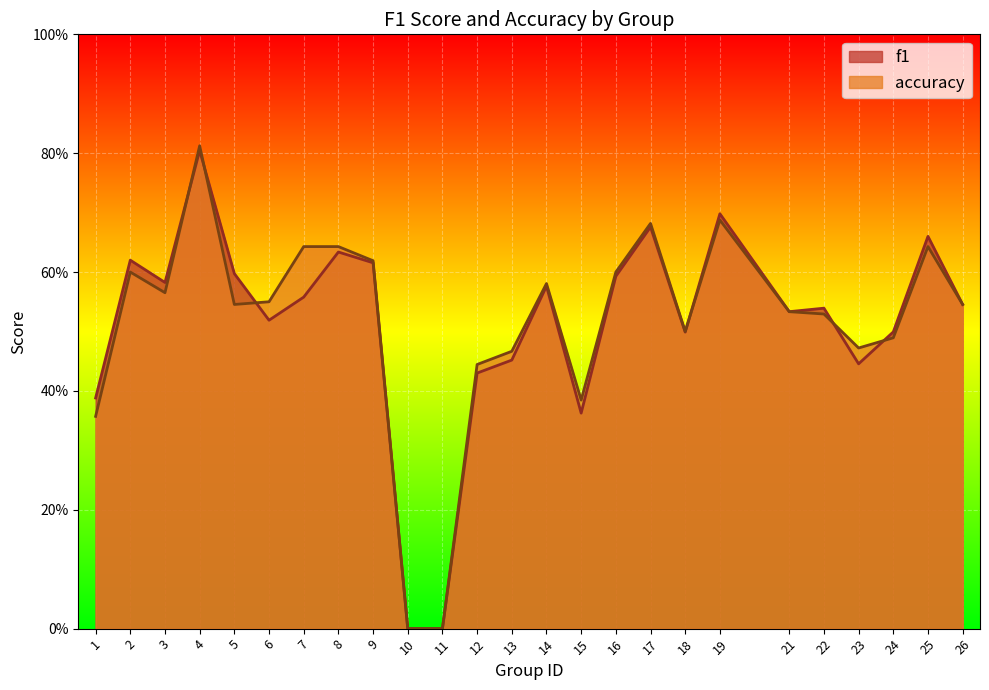

At how many categories does at least one series exceed 0?

23